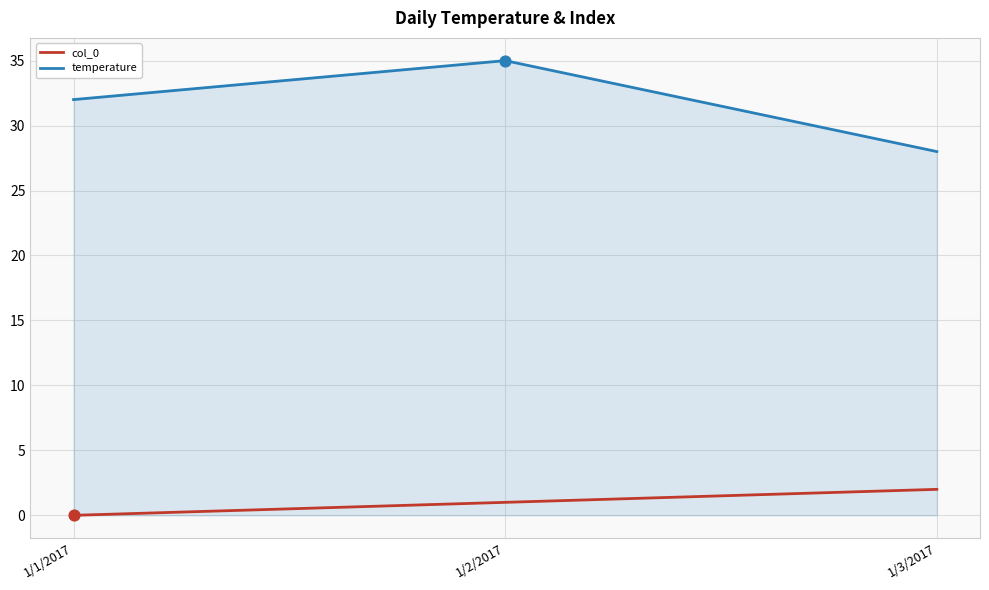

Is the value of col_0 at 1/3/2017 greater than the value of temperature at 1/2/2017?

No